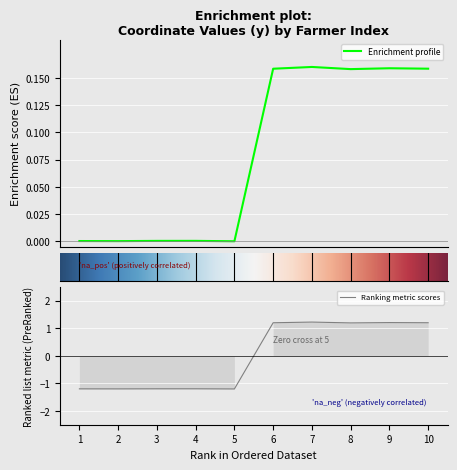

What is the difference between the values at 5 and 10?

2.4